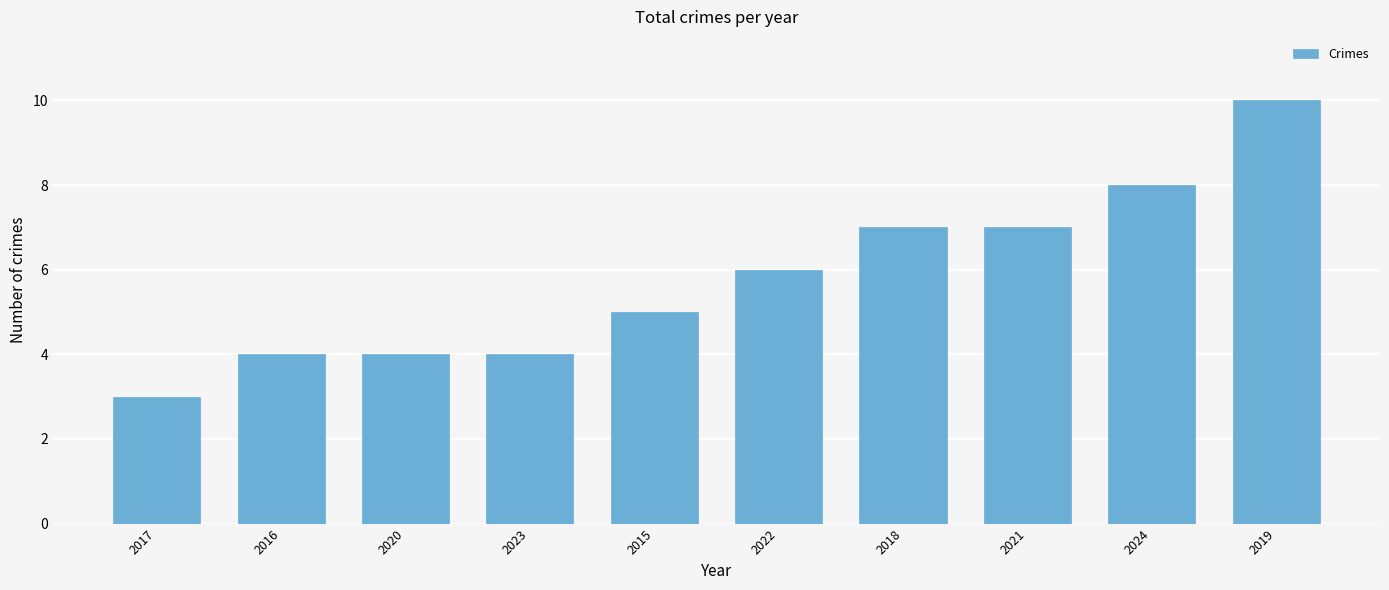

Are the bars horizontal?

No